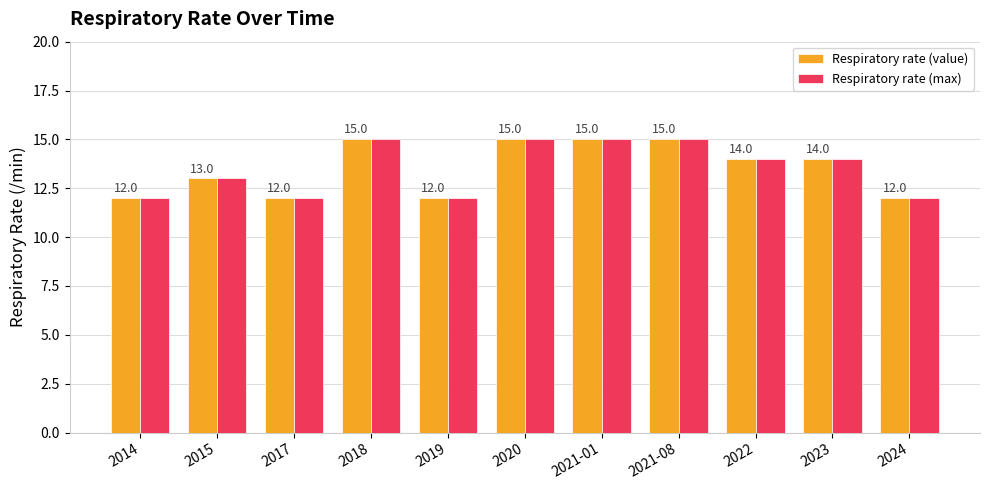

Reading left to right, extract all data points from this chart.

Respiratory rate (value): 12	13	12	15	12	15	15	15	14	14	12
Respiratory rate (max): 12	13	12	15	12	15	15	15	14	14	12